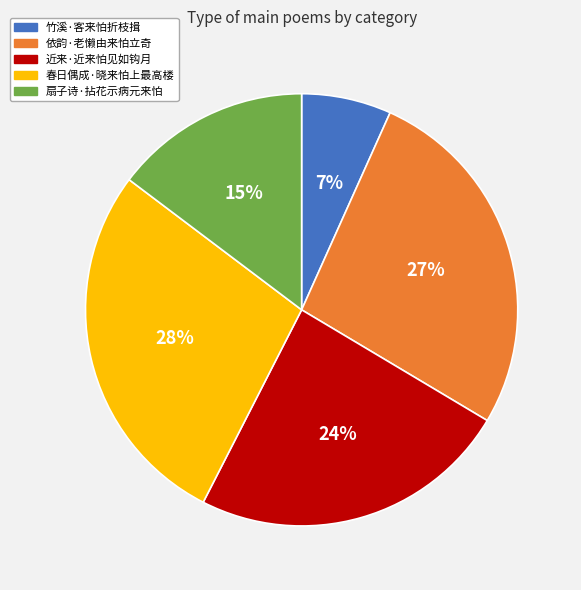

Which category has the biggest portion of the pie?

春日偶成·晓来怕上最高楼